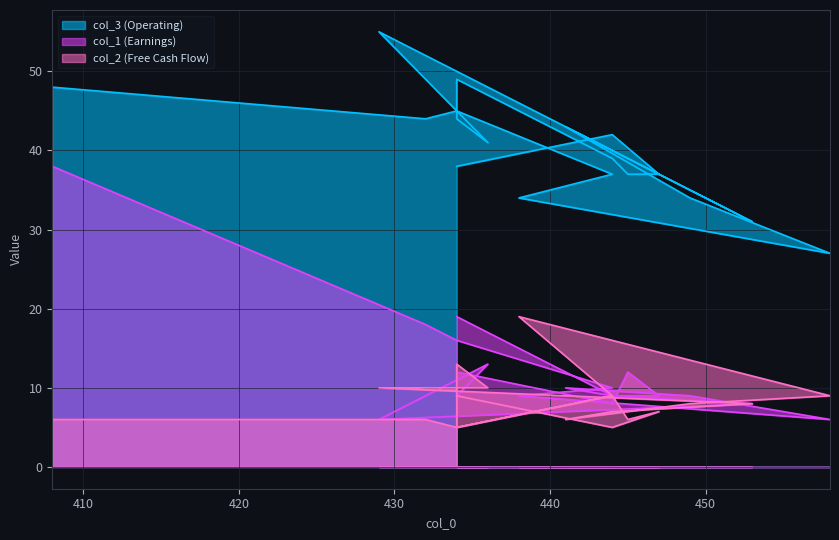

What is the spread (max minus min) of values at 444?

28